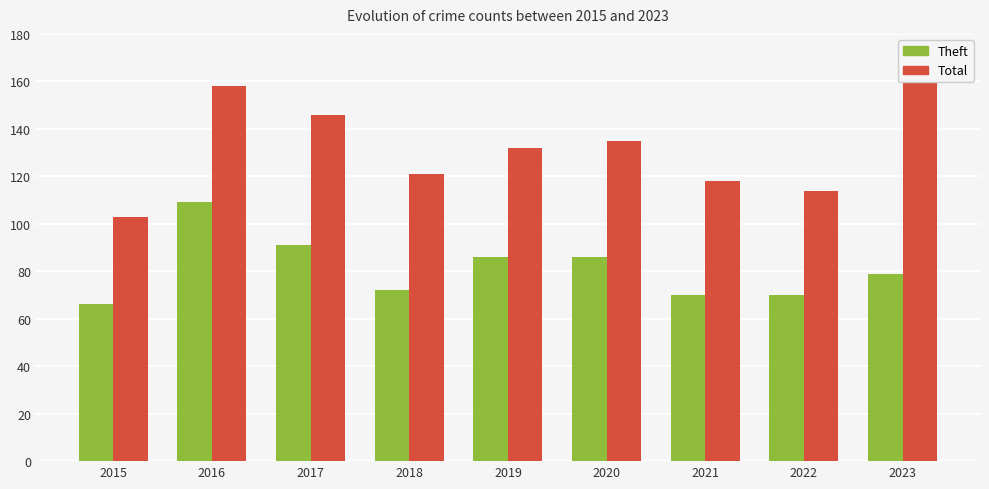

Reading left to right, list all the values displayed in this chart.

Theft: 2015=66	2016=109	2017=91	2018=72	2019=86	2020=86	2021=70	2022=70	2023=79
Total: 2015=103	2016=158	2017=146	2018=121	2019=132	2020=135	2021=118	2022=114	2023=163